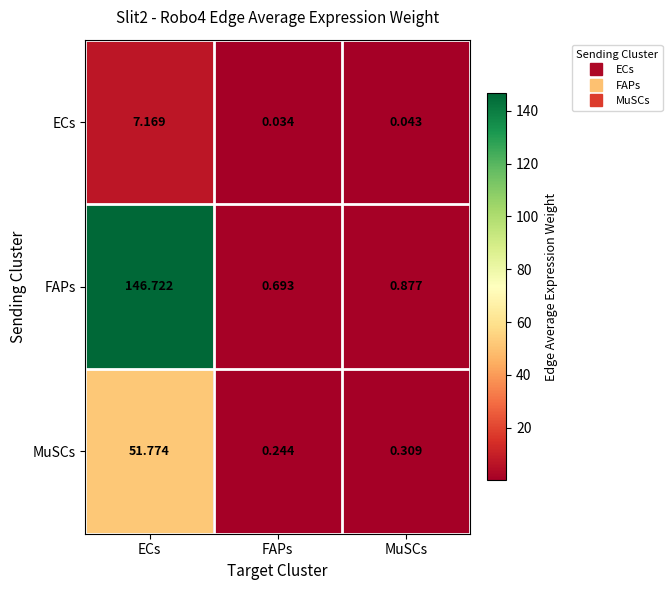

Which series changed the most between ECs and FAPs?

FAPs